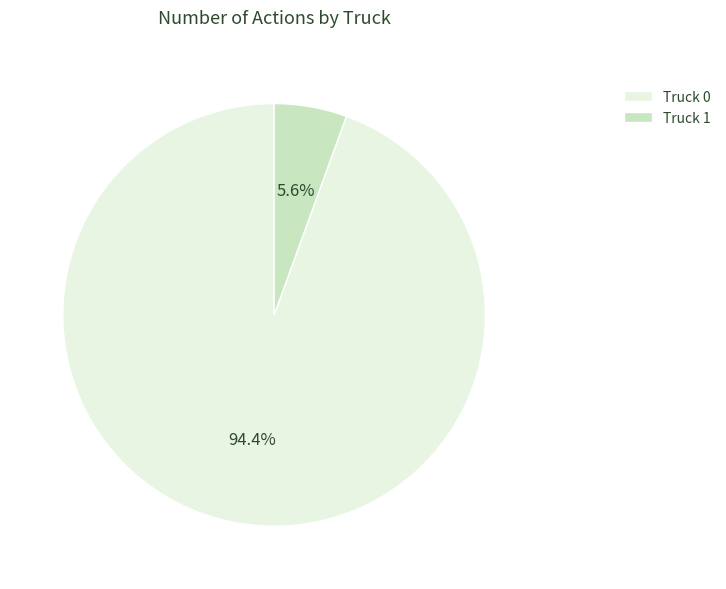

What percentage is the Truck 0 slice, to the nearest percent?

94%